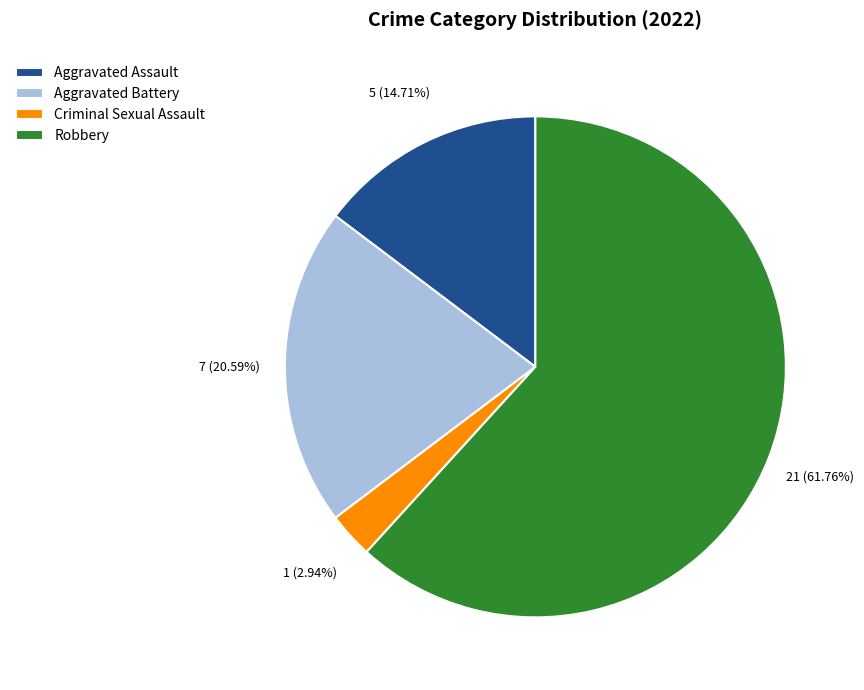

Which has a higher value, Aggravated Assault or Aggravated Battery?

Aggravated Battery